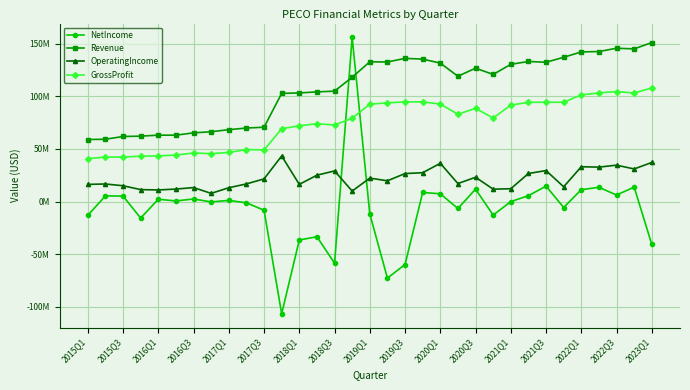

Does the chart have visible grid lines?

Yes